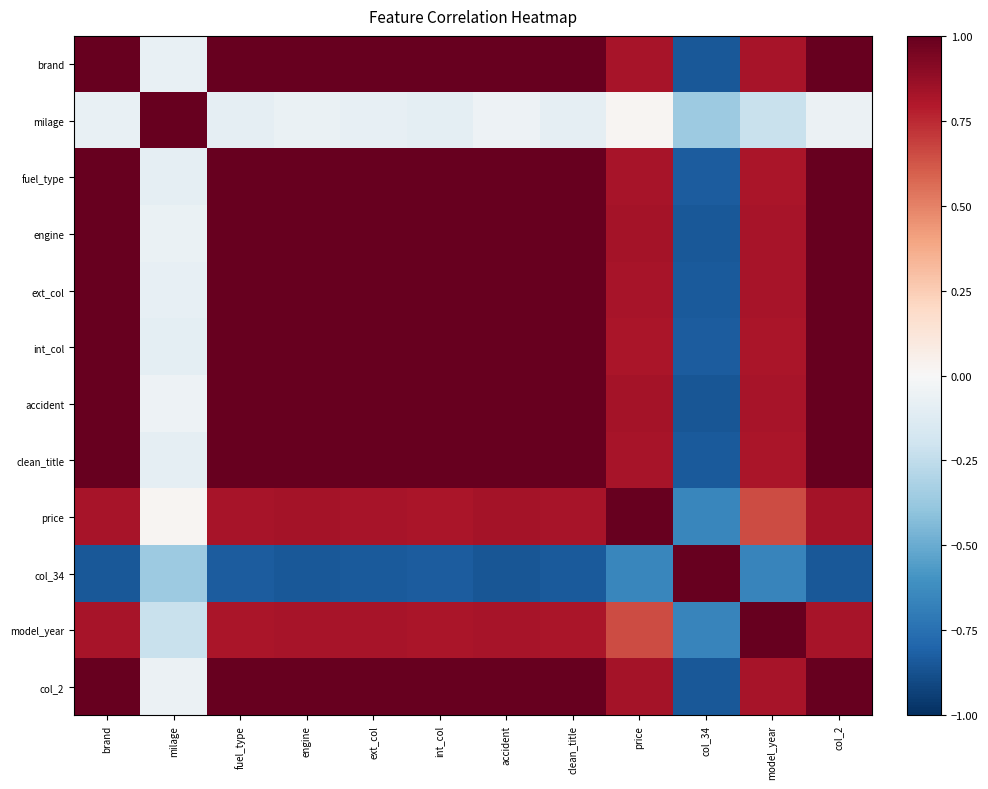

Reading left to right, transcribe all the data shown in this chart.

brand: brand=1.0	milage=-0.1	fuel_type=1.0	engine=1.0	ext_col=1.0	int_col=1.0	accident=1.0	clean_title=1.0	price=0.8	col_34=-0.8	model_year=0.8	col_2=1.0
milage: brand=-0.1	milage=1.0	fuel_type=-0.1	engine=-0.1	ext_col=-0.1	int_col=-0.1	accident=-0.1	clean_title=-0.1	price=0.0	col_34=-0.4	model_year=-0.2	col_2=-0.1
fuel_type: brand=1.0	milage=-0.1	fuel_type=1.0	engine=1.0	ext_col=1.0	int_col=1.0	accident=1.0	clean_title=1.0	price=0.8	col_34=-0.8	model_year=0.8	col_2=1.0
engine: brand=1.0	milage=-0.1	fuel_type=1.0	engine=1.0	ext_col=1.0	int_col=1.0	accident=1.0	clean_title=1.0	price=0.8	col_34=-0.8	model_year=0.8	col_2=1.0
ext_col: brand=1.0	milage=-0.1	fuel_type=1.0	engine=1.0	ext_col=1.0	int_col=1.0	accident=1.0	clean_title=1.0	price=0.8	col_34=-0.8	model_year=0.8	col_2=1.0
int_col: brand=1.0	milage=-0.1	fuel_type=1.0	engine=1.0	ext_col=1.0	int_col=1.0	accident=1.0	clean_title=1.0	price=0.8	col_34=-0.8	model_year=0.8	col_2=1.0
accident: brand=1.0	milage=-0.1	fuel_type=1.0	engine=1.0	ext_col=1.0	int_col=1.0	accident=1.0	clean_title=1.0	price=0.8	col_34=-0.9	model_year=0.8	col_2=1.0
clean_title: brand=1.0	milage=-0.1	fuel_type=1.0	engine=1.0	ext_col=1.0	int_col=1.0	accident=1.0	clean_title=1.0	price=0.8	col_34=-0.8	model_year=0.8	col_2=1.0
price: brand=0.8	milage=0.0	fuel_type=0.8	engine=0.8	ext_col=0.8	int_col=0.8	accident=0.8	clean_title=0.8	price=1.0	col_34=-0.7	model_year=0.7	col_2=0.8
col_34: brand=-0.8	milage=-0.4	fuel_type=-0.8	engine=-0.8	ext_col=-0.8	int_col=-0.8	accident=-0.9	clean_title=-0.8	price=-0.7	col_34=1.0	model_year=-0.7	col_2=-0.8
model_year: brand=0.8	milage=-0.2	fuel_type=0.8	engine=0.8	ext_col=0.8	int_col=0.8	accident=0.8	clean_title=0.8	price=0.7	col_34=-0.7	model_year=1.0	col_2=0.8
col_2: brand=1.0	milage=-0.1	fuel_type=1.0	engine=1.0	ext_col=1.0	int_col=1.0	accident=1.0	clean_title=1.0	price=0.8	col_34=-0.8	model_year=0.8	col_2=1.0